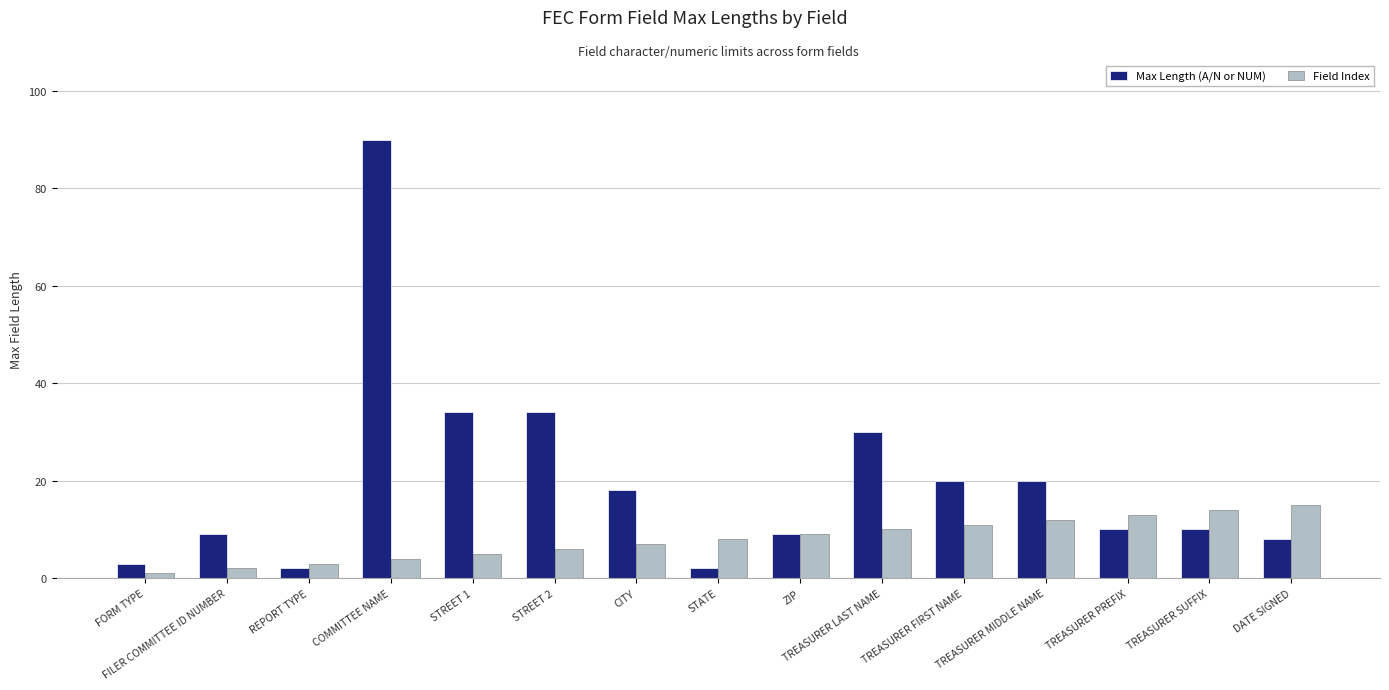

What are all the series names shown in the legend?

Max Length (A/N or NUM), Field Index